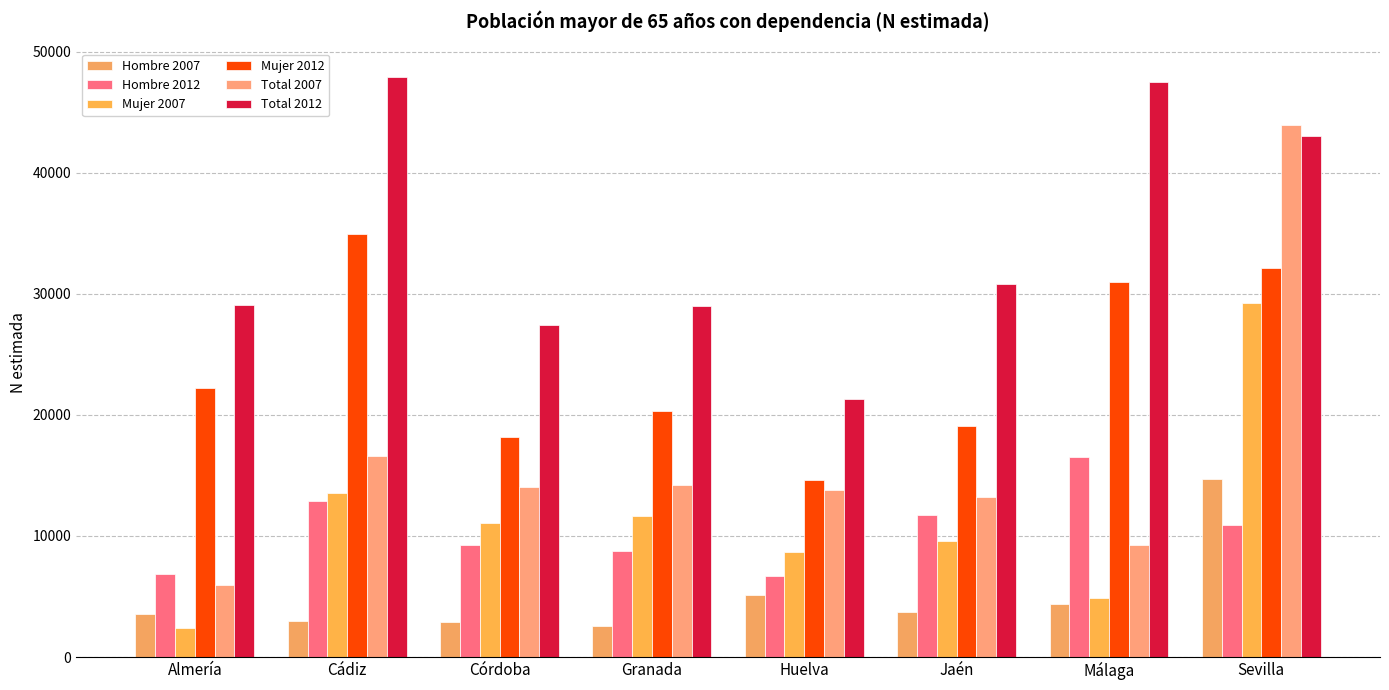

Reading right to left, extract all data points from this chart.

Hombre 2007: Sevilla=14666	Málaga=4365	Jaén=3687	Huelva=5149	Granada=2580	Córdoba=2934	Cádiz=3000	Almería=3520
Hombre 2012: Sevilla=10880	Málaga=16508	Jaén=11703	Huelva=6705	Granada=8731	Córdoba=9267	Cádiz=12902	Almería=6839
Mujer 2007: Sevilla=29268	Málaga=4850	Jaén=9566	Huelva=8676	Granada=11659	Córdoba=11093	Cádiz=13583	Almería=2400
Mujer 2012: Sevilla=32112	Málaga=30951	Jaén=19108	Huelva=14595	Granada=20284	Córdoba=18190	Cádiz=34957	Almería=22253
Total 2007: Sevilla=43934	Málaga=9215	Jaén=13254	Huelva=13826	Granada=14239	Córdoba=14026	Cádiz=16582	Almería=5920
Total 2012: Sevilla=42992	Málaga=47460	Jaén=30811	Huelva=21300	Granada=29015	Córdoba=27457	Cádiz=47859	Almería=29092